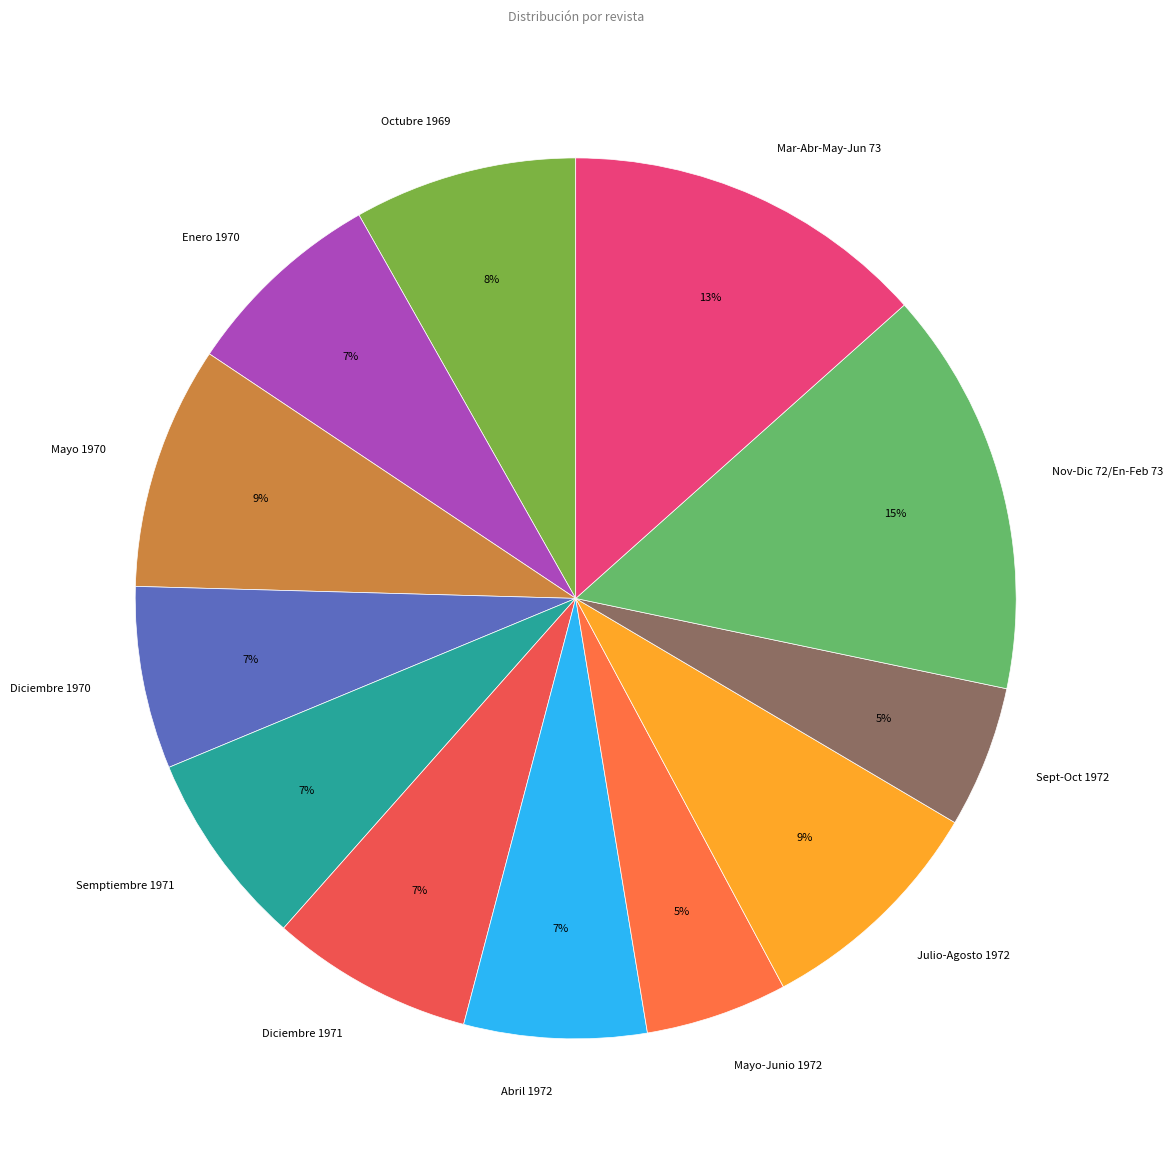

Approximately how many times larger is the value at Julio-Agosto 1972 compared to Octubre 1969?

1.1